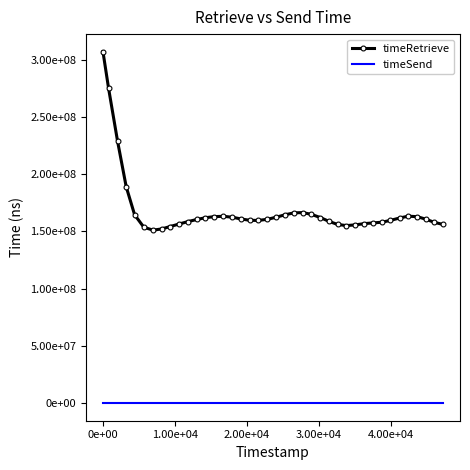

True or false: timeSend has more than 0 interior local peaks.

False